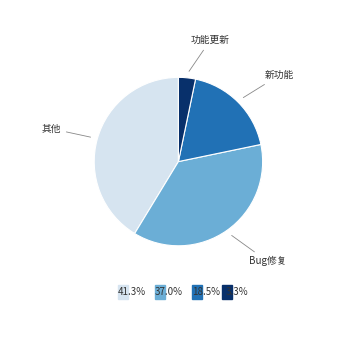

Do 功能更新 and 其他 together represent more than half of the pie?

No